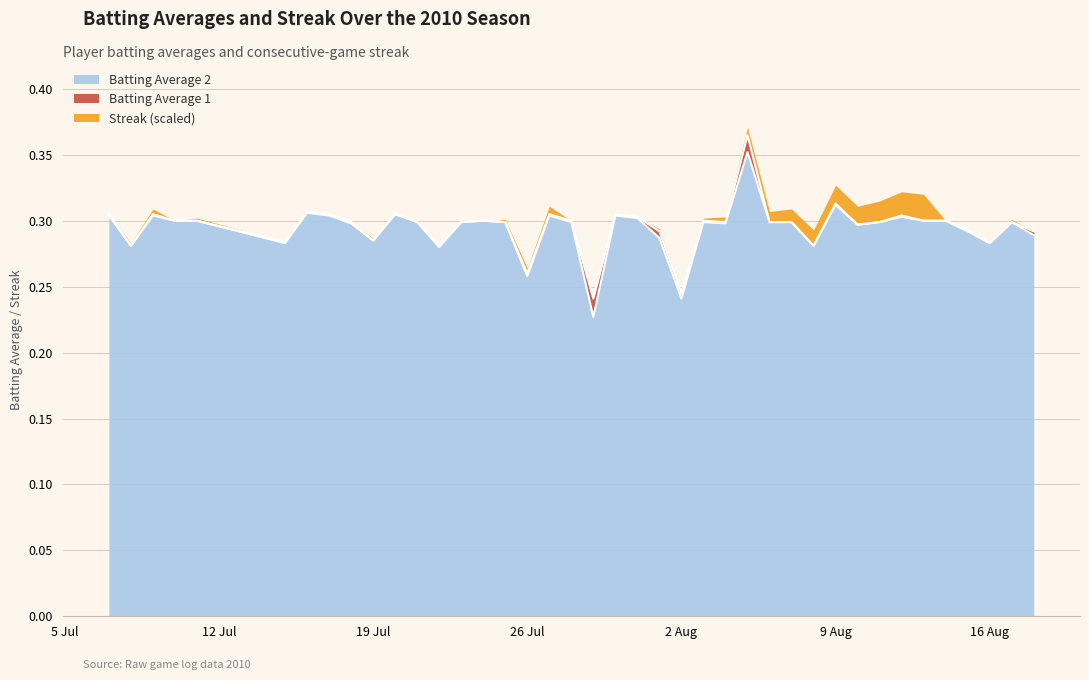

The value of Batting Average 2 at 9 Aug is 0.1. True or false?

False